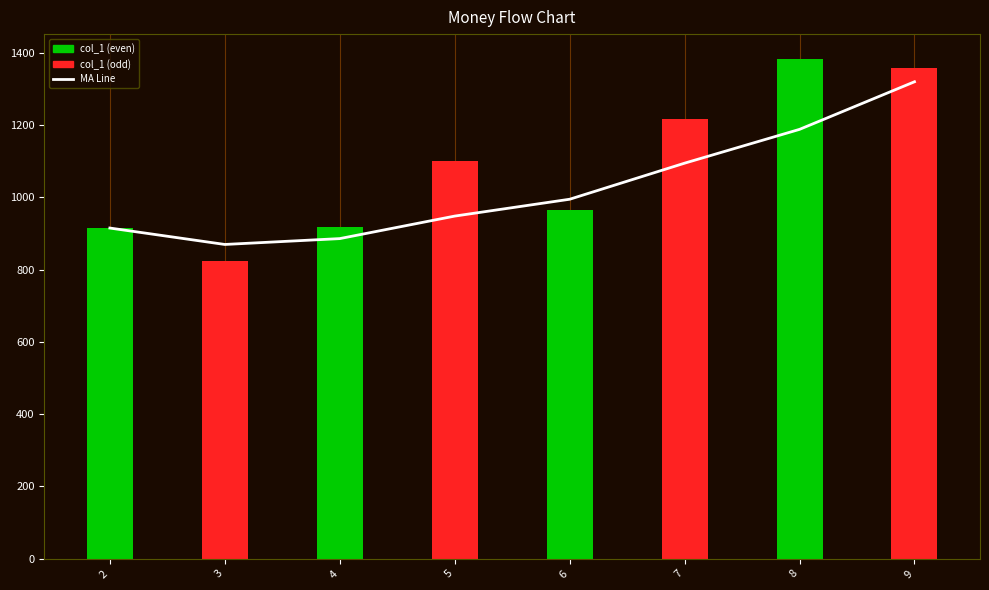

At which label does the data first exceed 994?

6